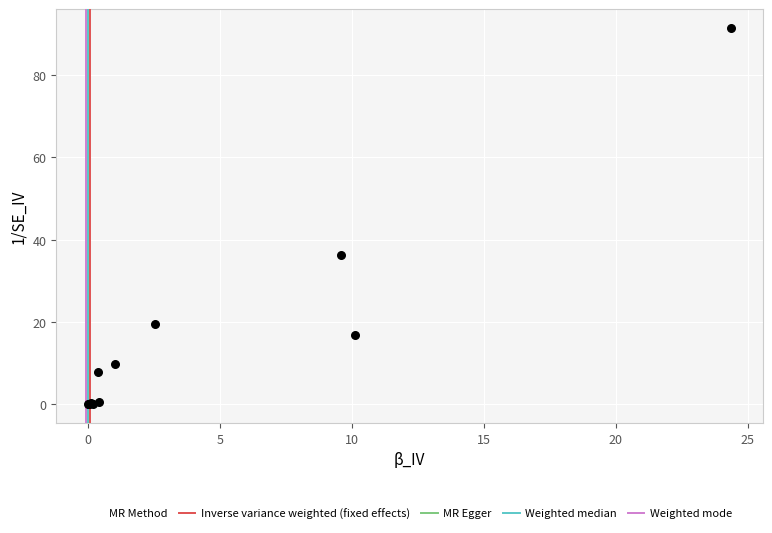

What Y value in the scatter plot is closest to 45?

36.2